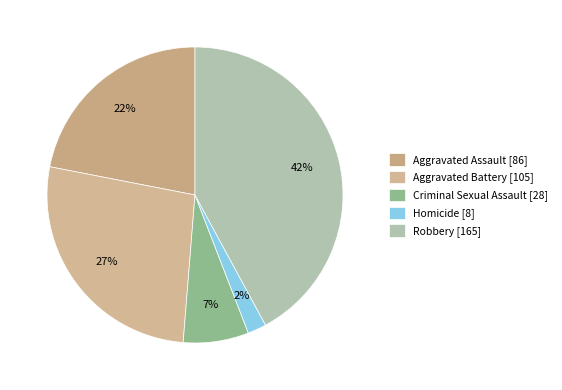

What is the smallest slice in the pie chart?

Homicide